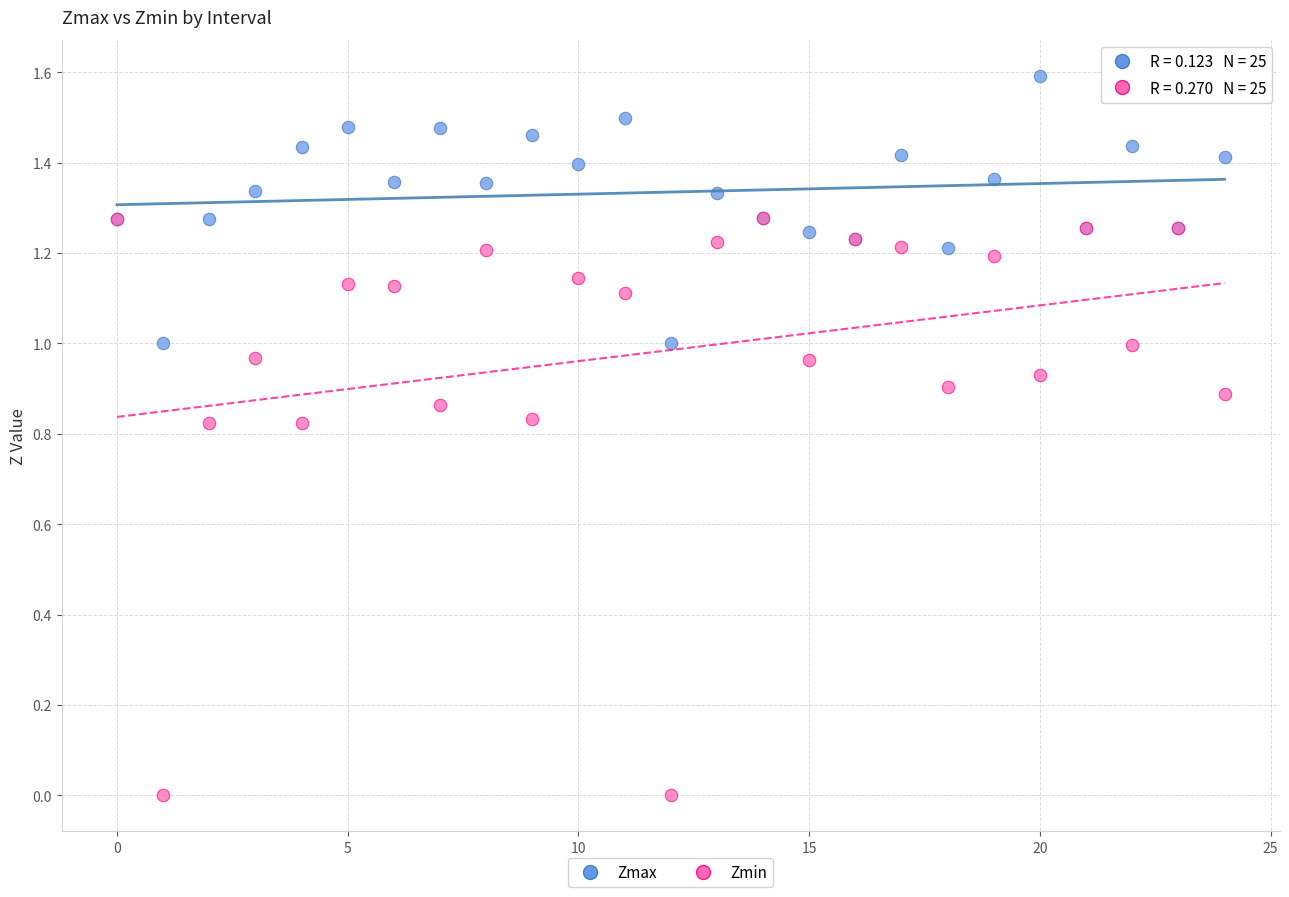

Which series reaches the maximum Y coordinate?

Zmax